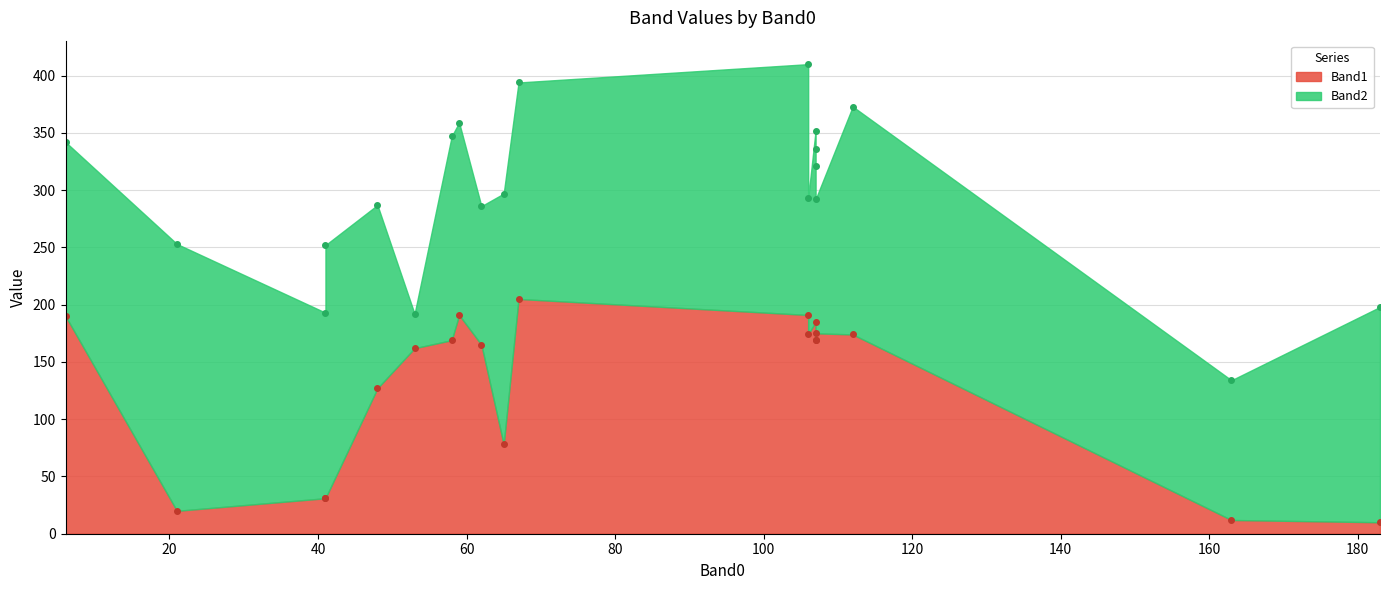

What is the spread (max minus min) of values at 183?

178